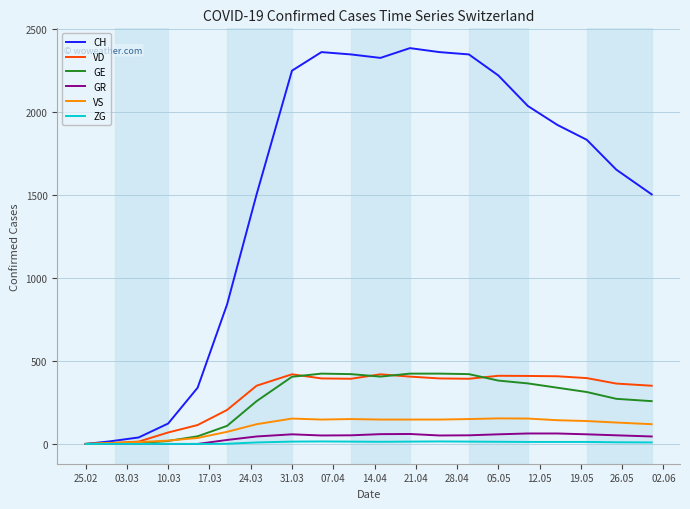

Which series has the widest spread of values?

CH